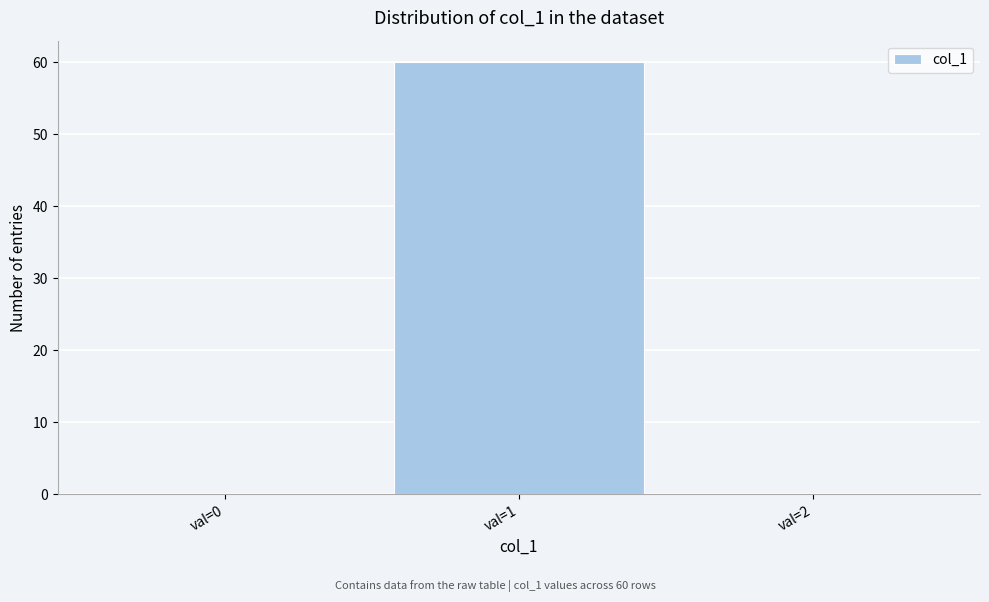

Reading left to right, list all the values displayed in this chart.

val=0=0	val=1=60	val=2=0